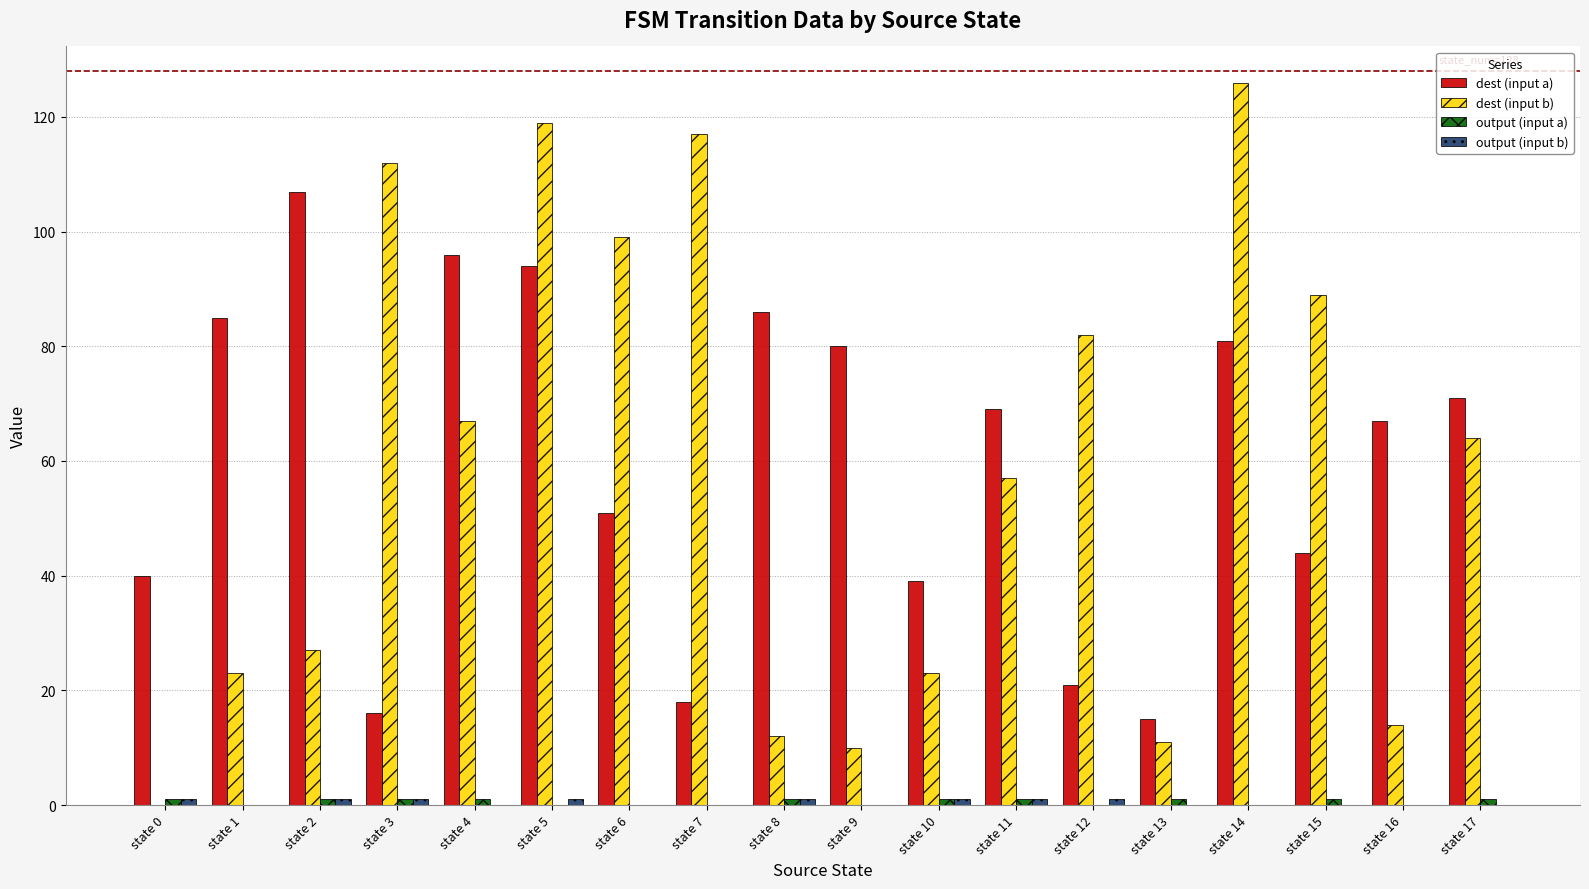

How many groups of bars are there?

18